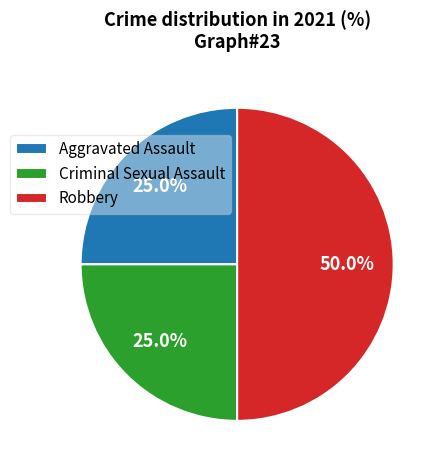

Is Criminal Sexual Assault the majority of the pie?

No